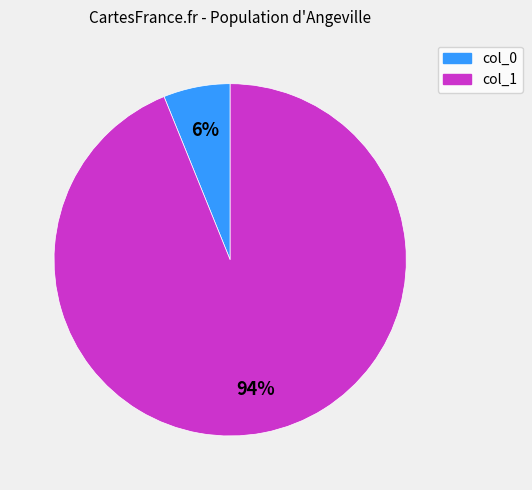

Is there a majority slice in this chart?

Yes